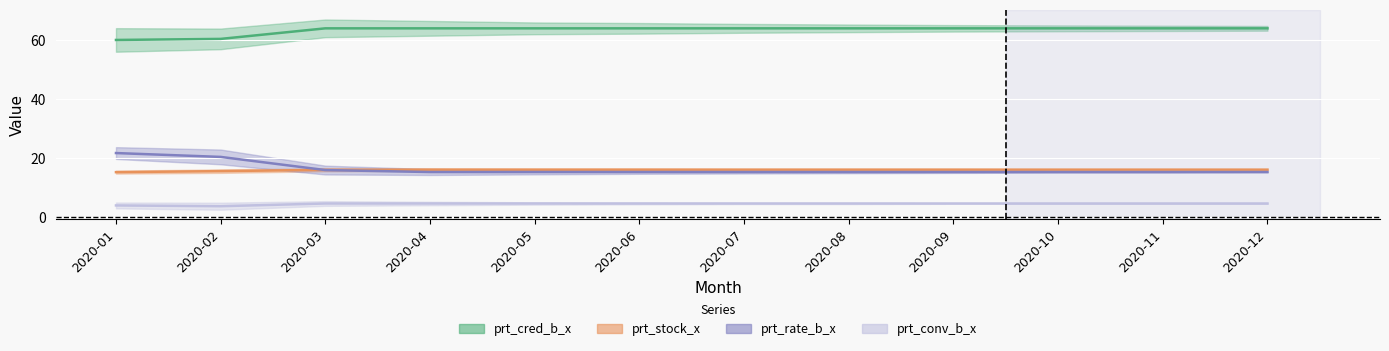

Reading left to right, list all the values displayed in this chart.

prt_cred_b_x: 60.1	60.4	64.0	64.0	64.0	64.0	64.0	64.0	64.0	64.0	64.0	64.0
prt_stock_x: 15.2	15.6	16.0	16.1	16.1	16.1	16.1	16.1	16.1	16.1	16.1	16.1
prt_rate_b_x: 21.7	20.4	15.9	15.3	15.3	15.3	15.3	15.3	15.3	15.3	15.3	15.3
prt_conv_b_x: 4.0	3.7	4.6	4.6	4.6	4.6	4.6	4.6	4.6	4.6	4.6	4.6